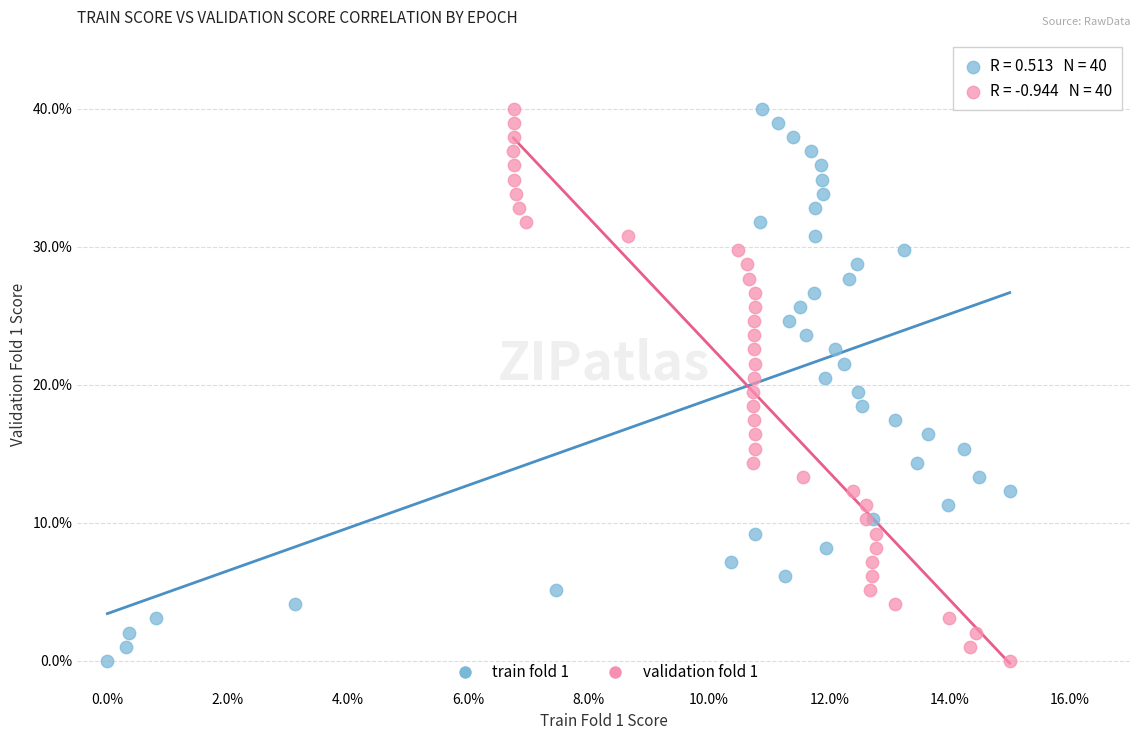

What are all the series names shown in the legend?

train fold 1, validation fold 1